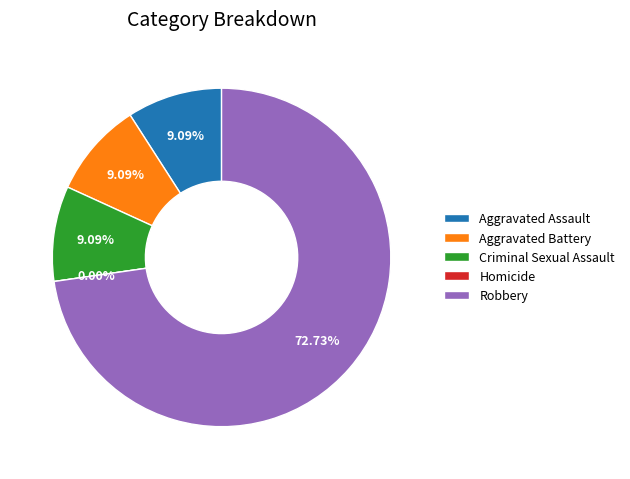

To the nearest percent, what is the difference between the largest and smallest slice percentages?

73%